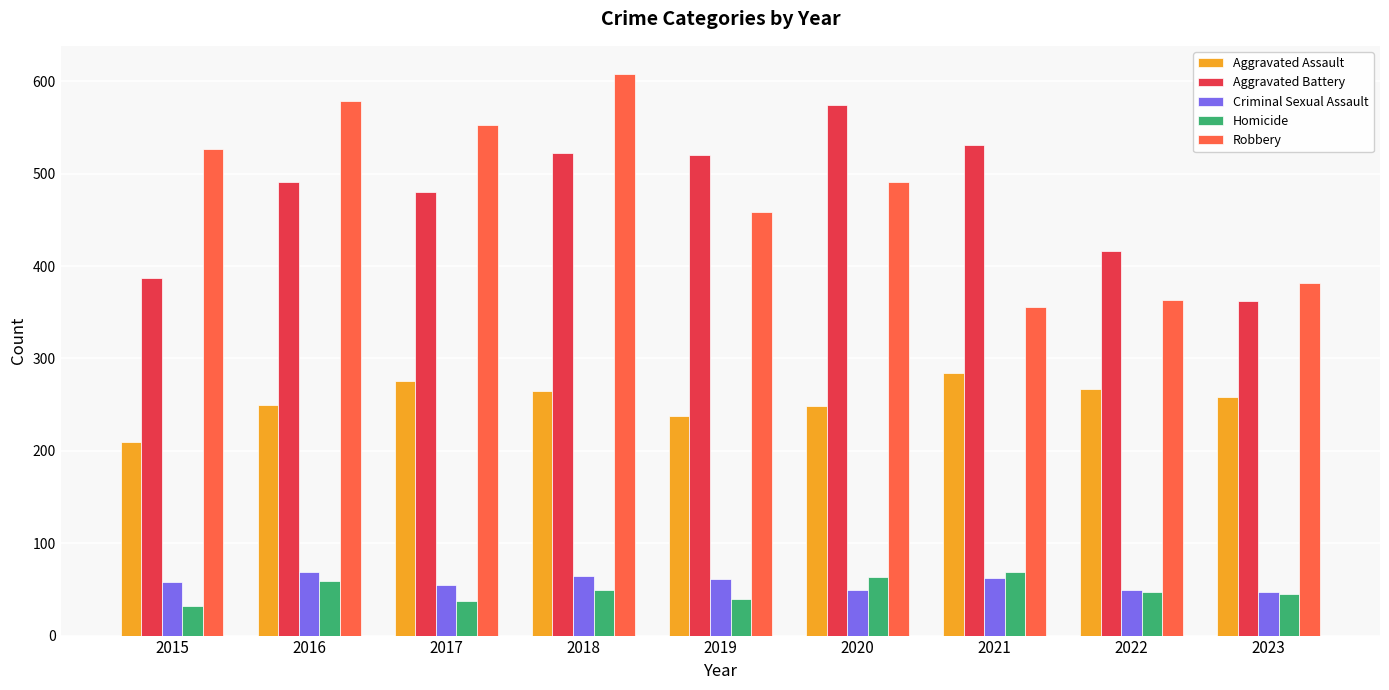

What is the total value across all series at 2019?

1317